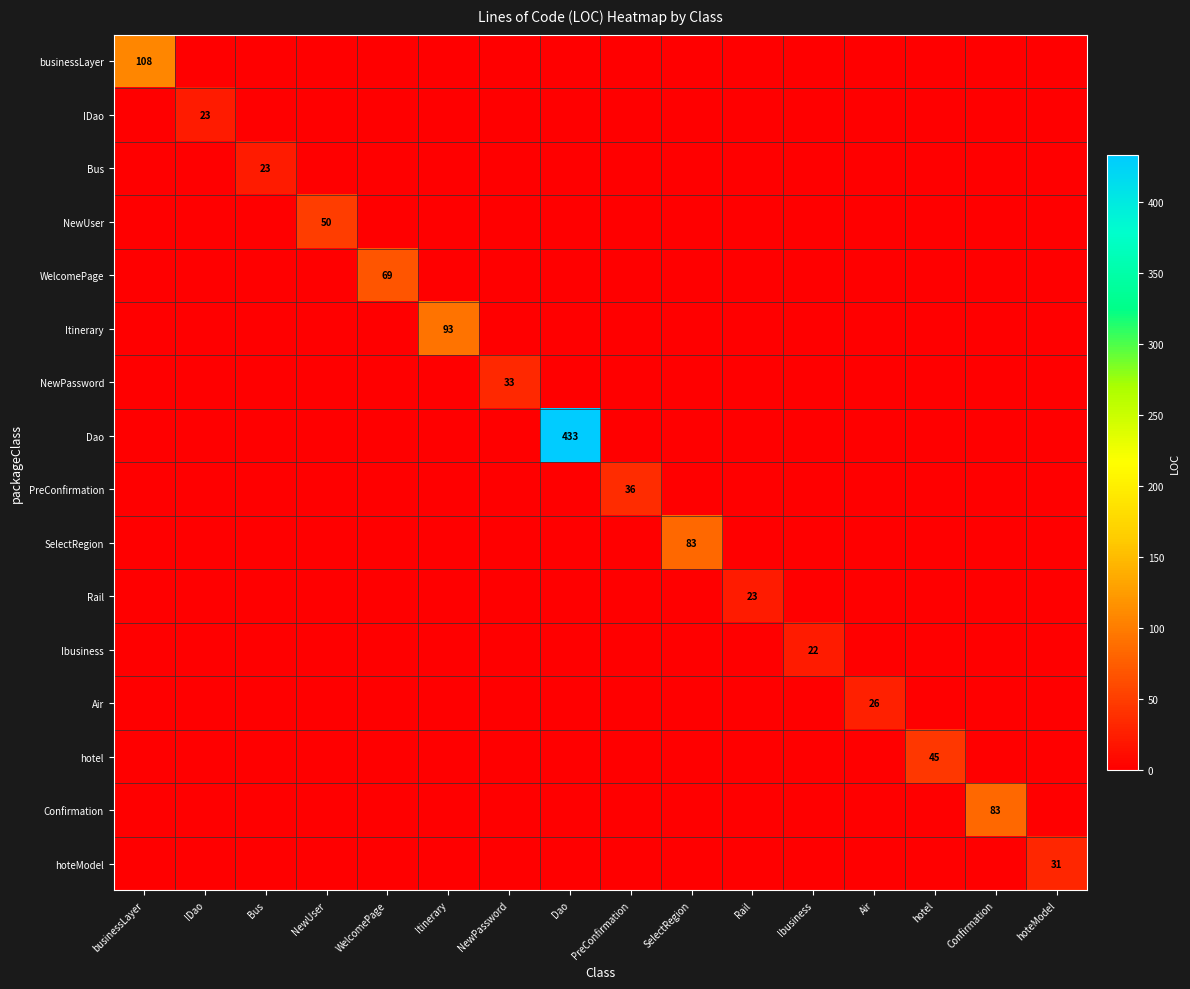

Count the number of data series in this chart.

16